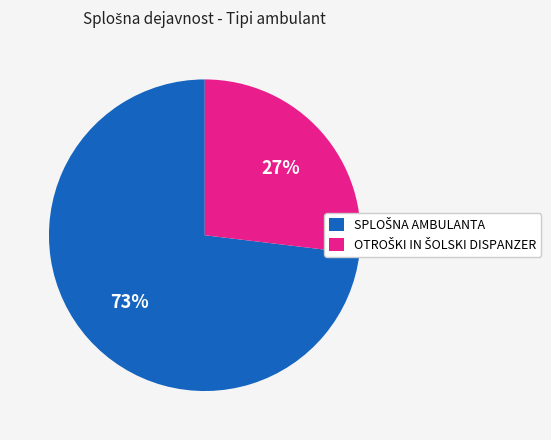

To the nearest percent, what is the average slice percentage?

50%